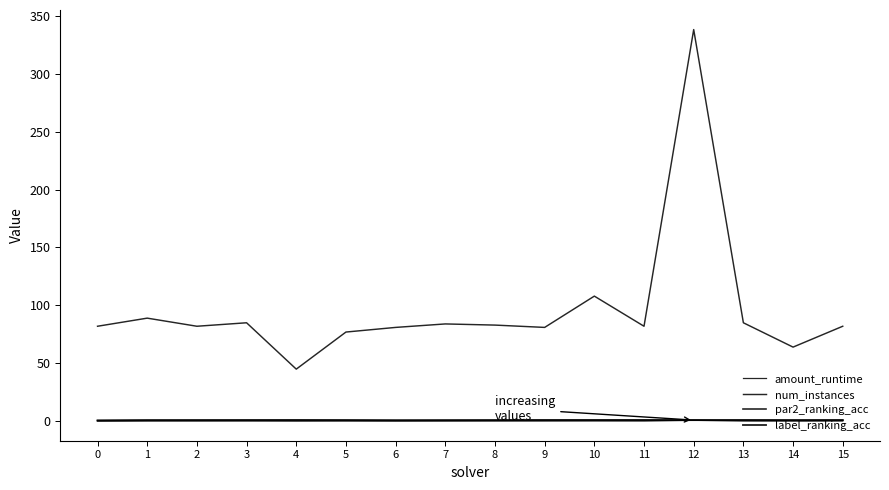

What is the value of the par2_ranking_acc point at the 16th from the left?

1.0